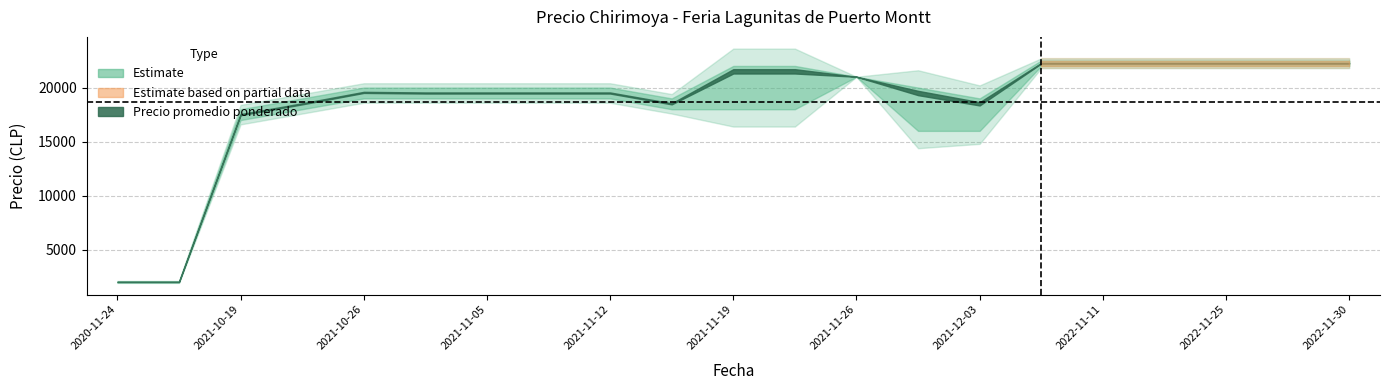

Which has a higher value, 2022-11-25 or 2021-11-12?

2022-11-25